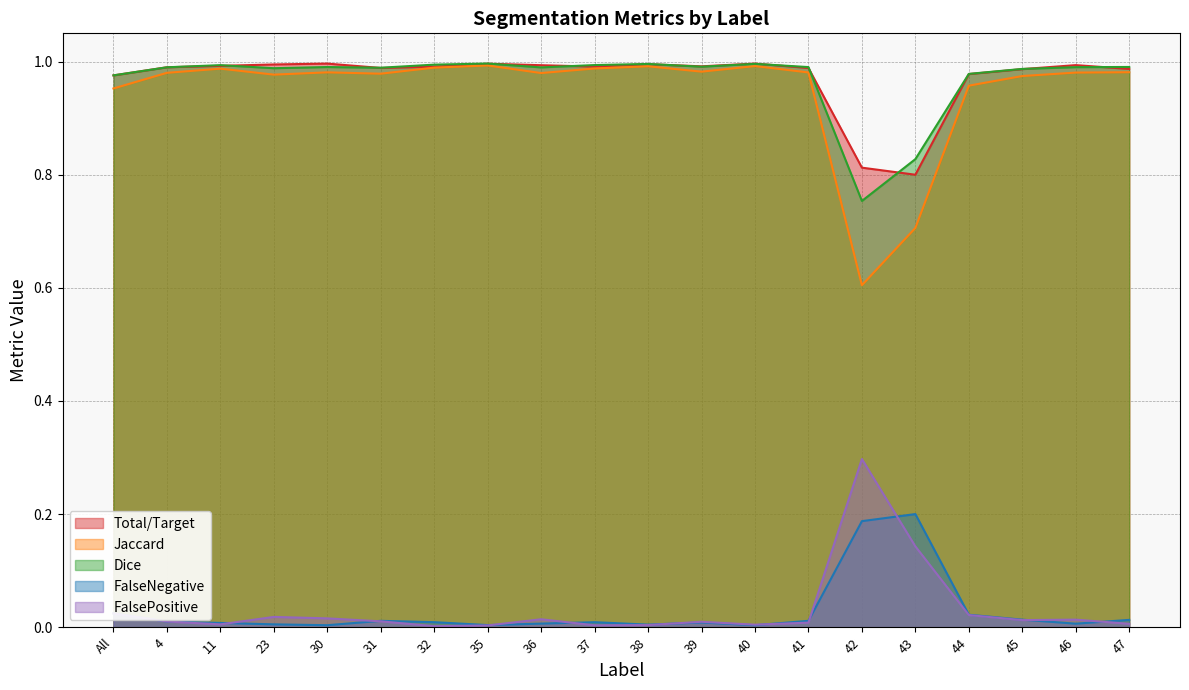

At how many categories does at least one series exceed 0?

20